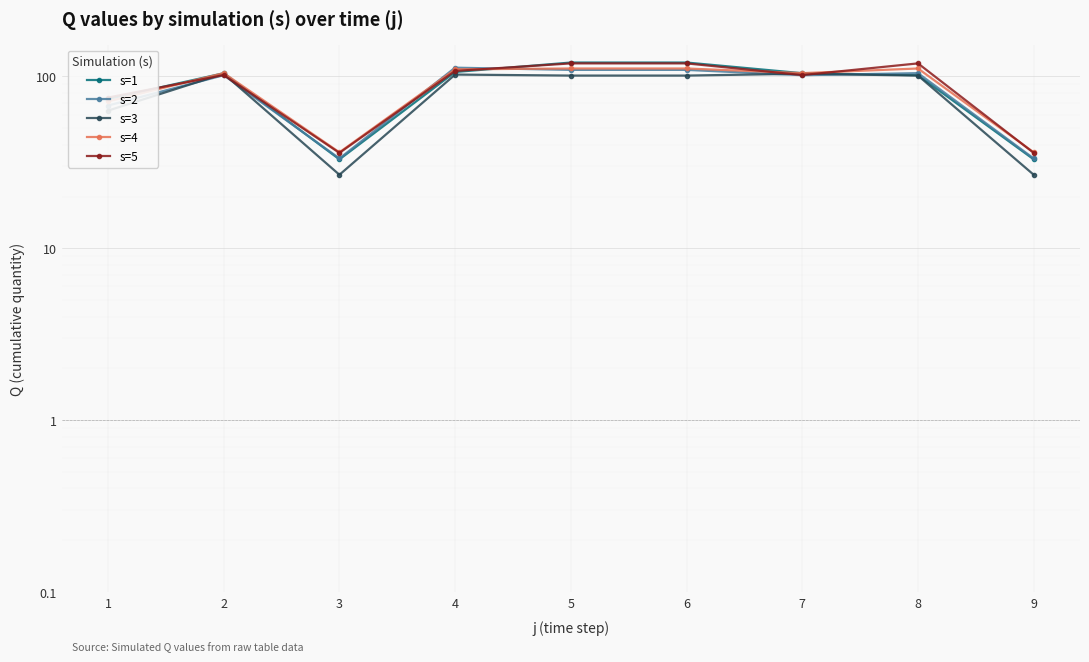

Count the s=5 values in the range 35 to 119.

6